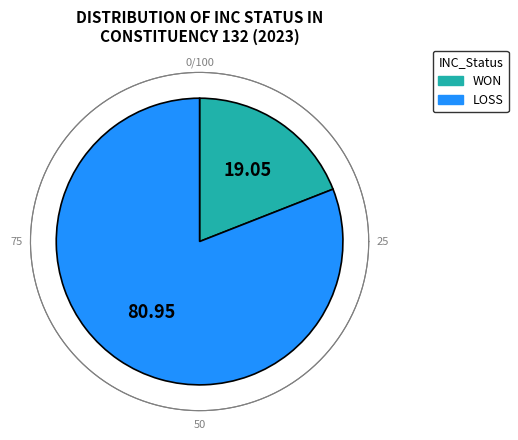

Which slice is the smallest?

WON